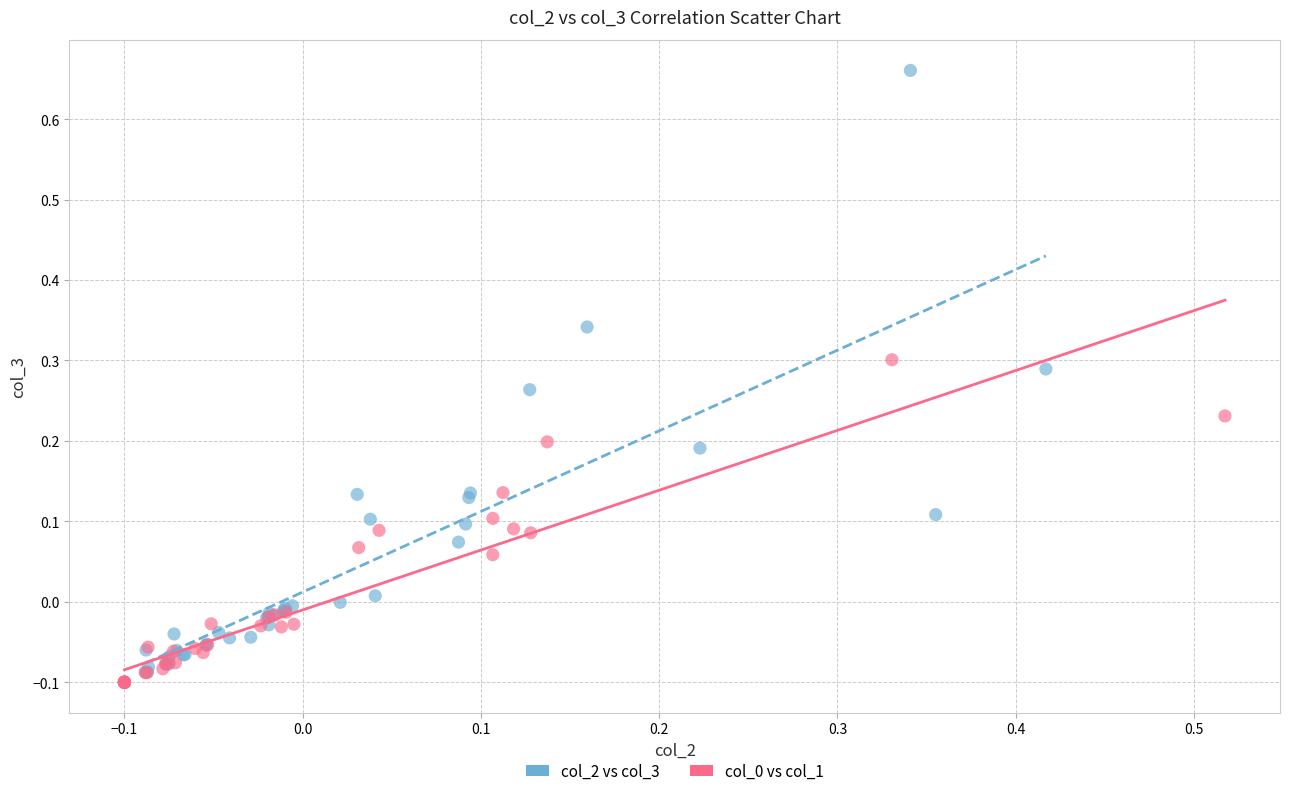

Which series has the largest Y range (max minus min)?

col_2 vs col_3